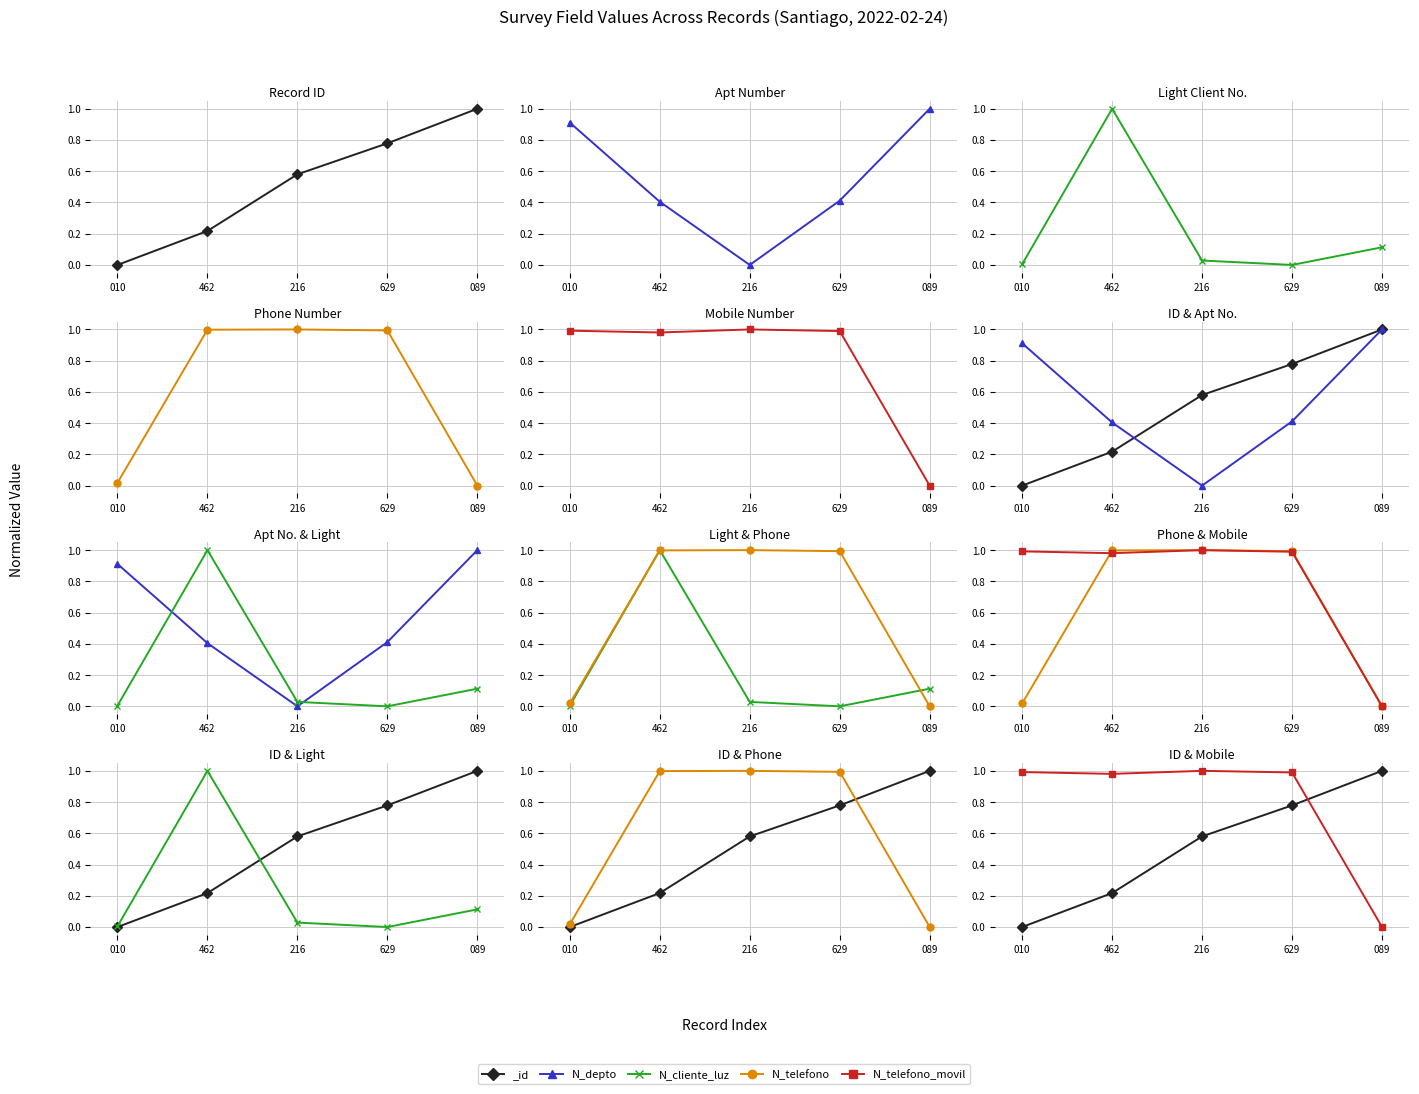

How many times do N_telefono_movil and N_depto cross each other?

1